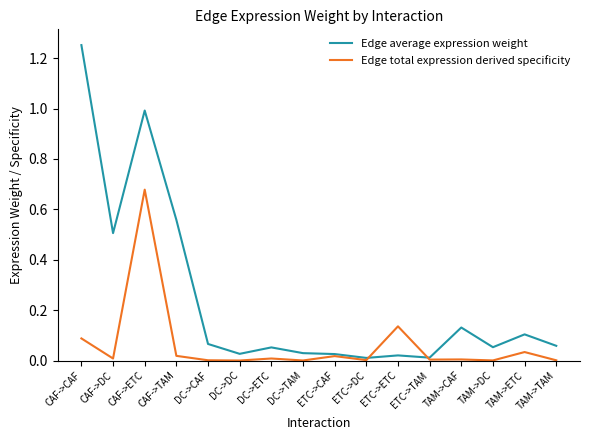

Is it true that Edge average expression weight equals 0.1 at TAM->CAF?

True